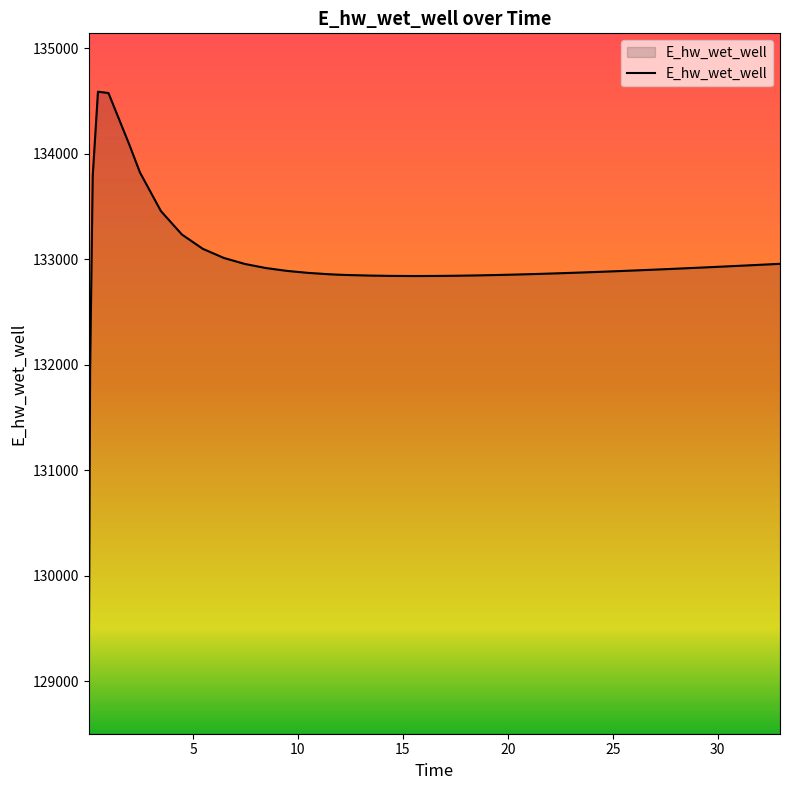

What is the maximum value shown in the chart?

134589.3